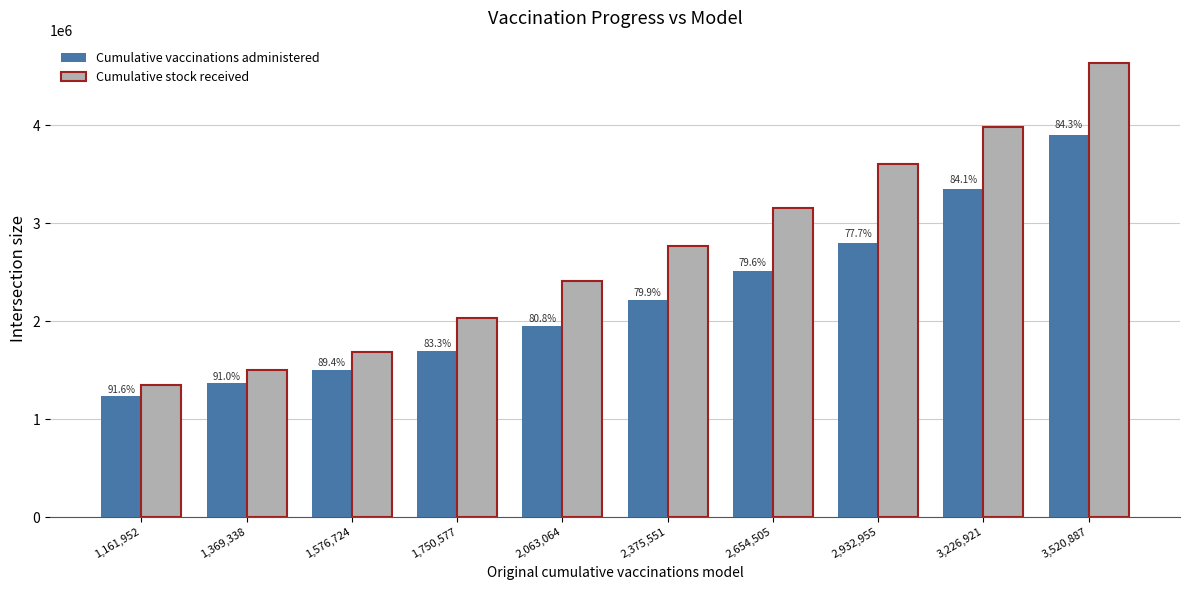

What are all the series names shown in the legend?

Cumulative vaccinations administered, Cumulative stock received